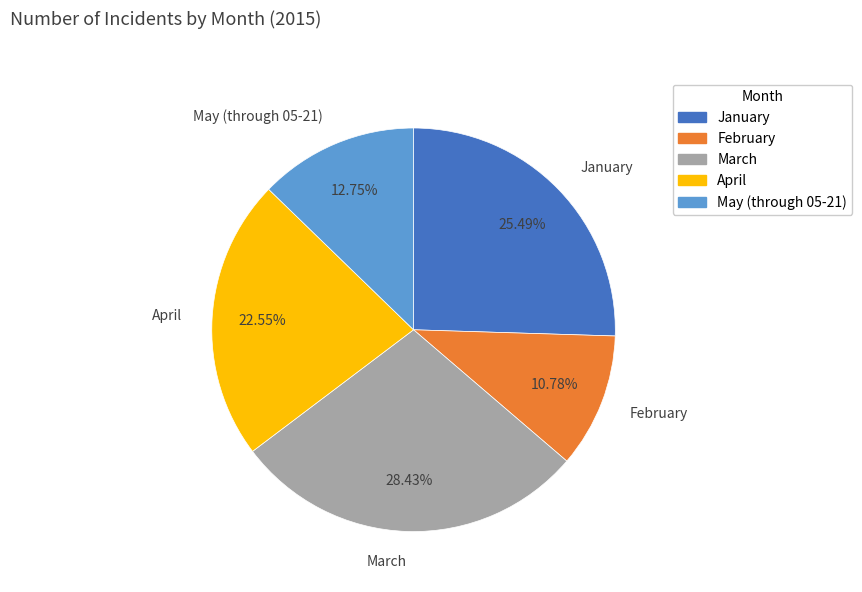

To the nearest percent, what is the difference between the largest and smallest slice percentages?

18%